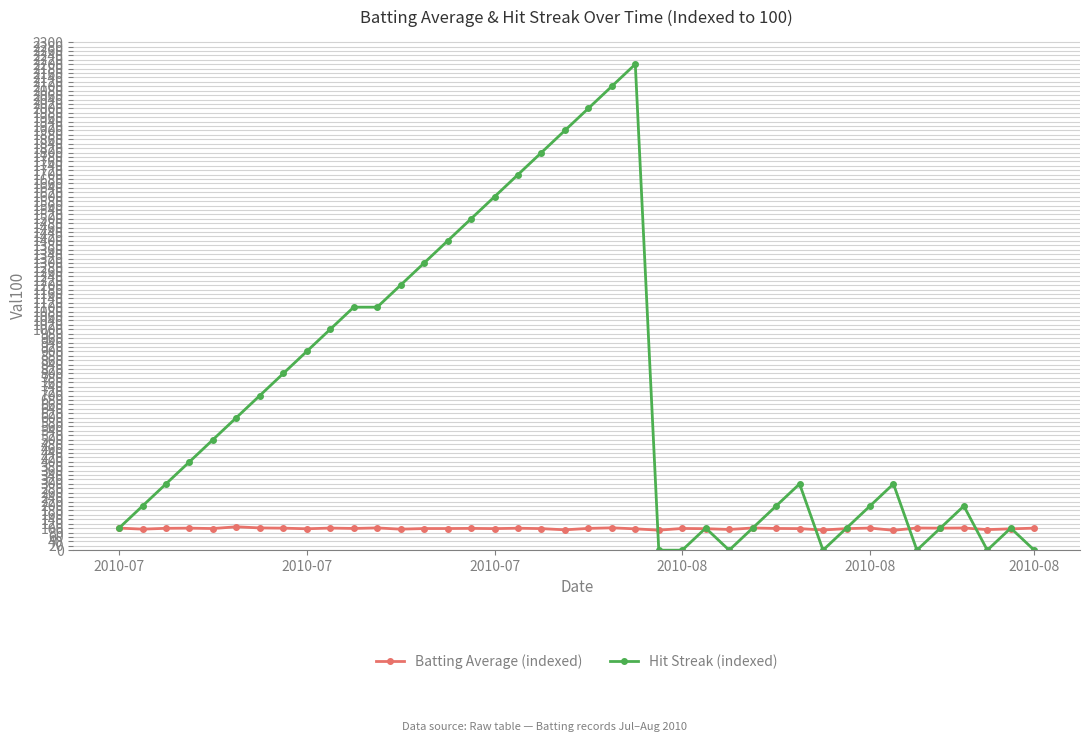

At how many categories does at least one series exceed 1969?

3